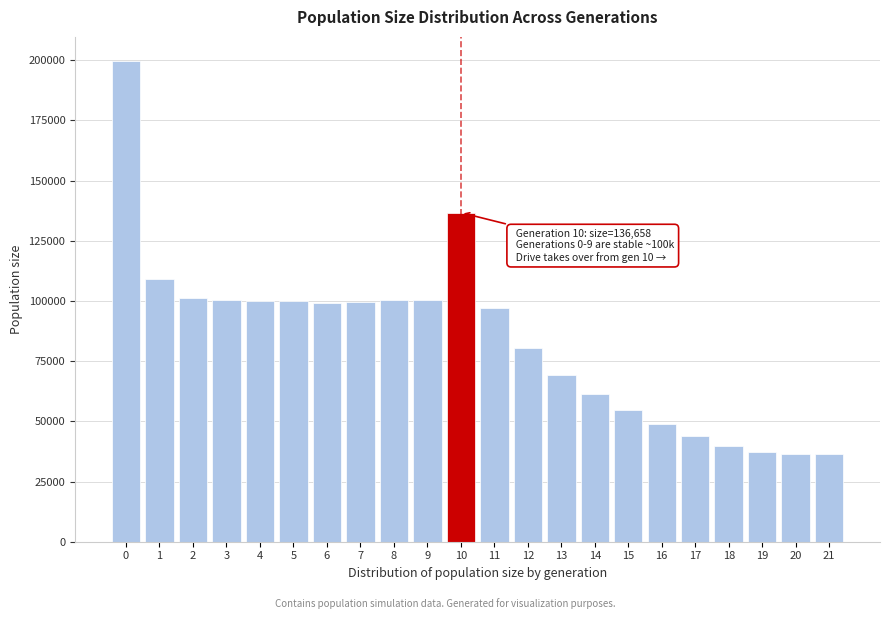

What is the change in value from 7 to 20?

-62992